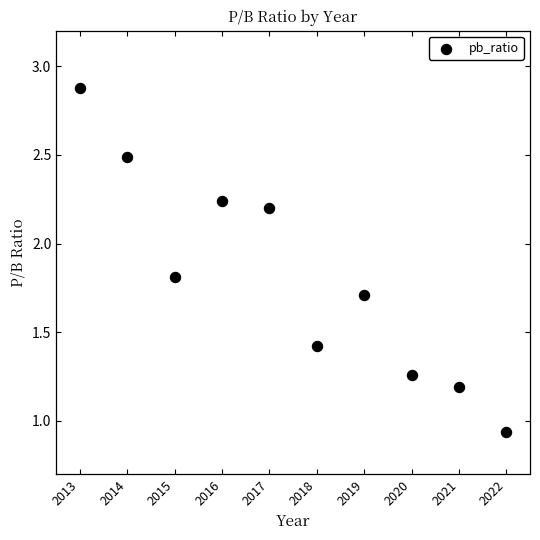

What is the range of X values (max minus min)?

9.0